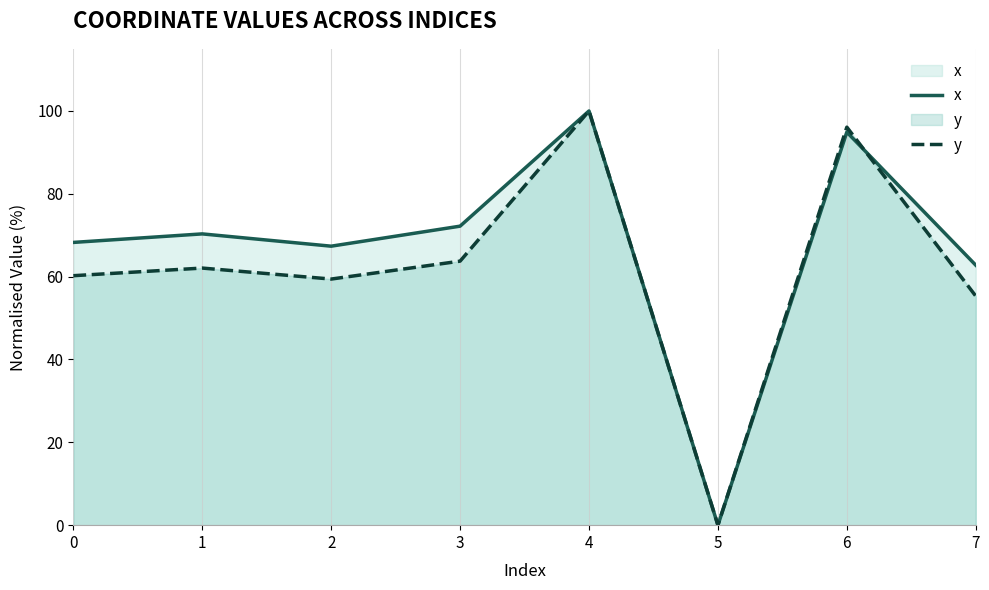

True or false: x and y cross at least once.

True